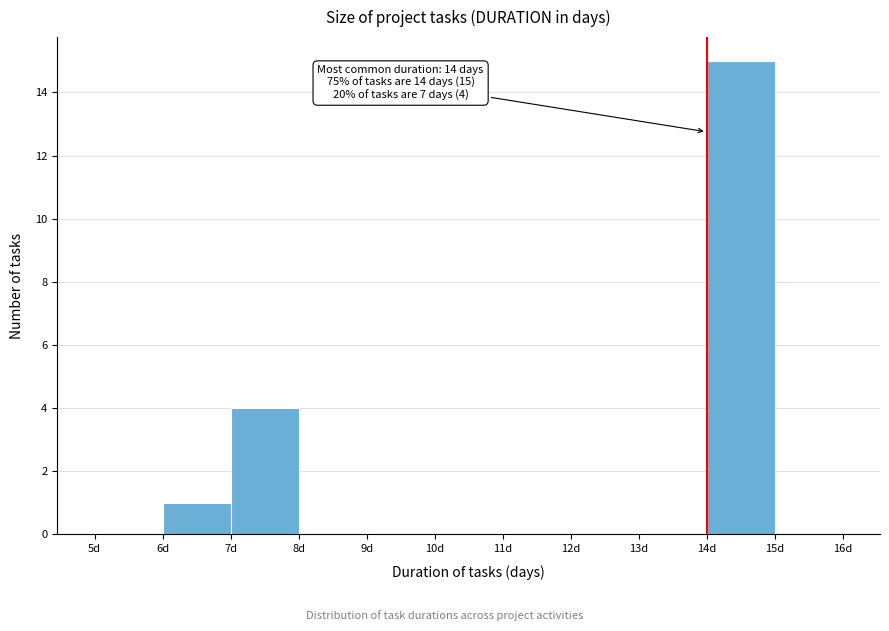

Over which range of the x-axis is the bar tallest?

14 to 15